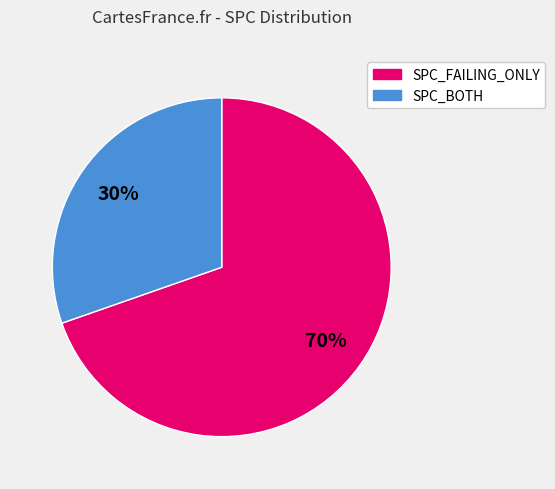

Is there a majority slice in this chart?

Yes